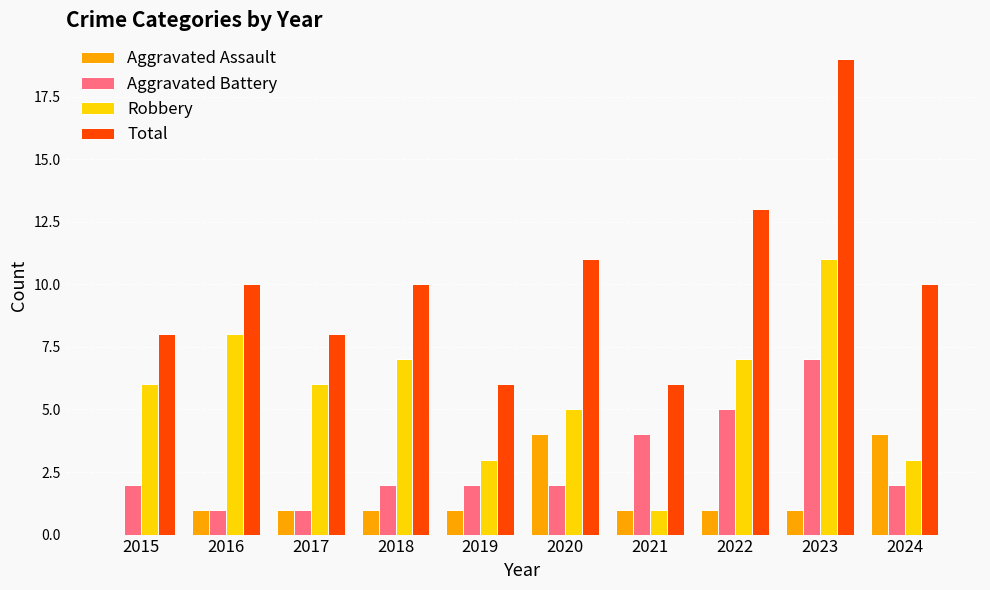

What is the sum of all Aggravated Assault values?

15